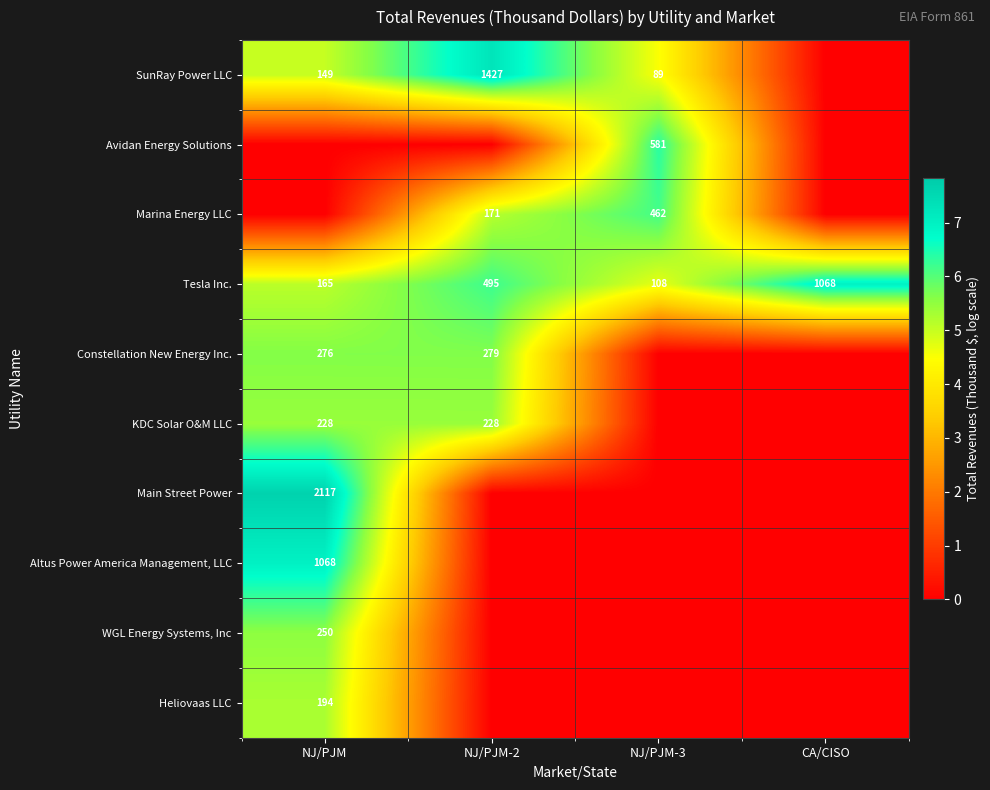

At how many categories does at least one series exceed 7?

2